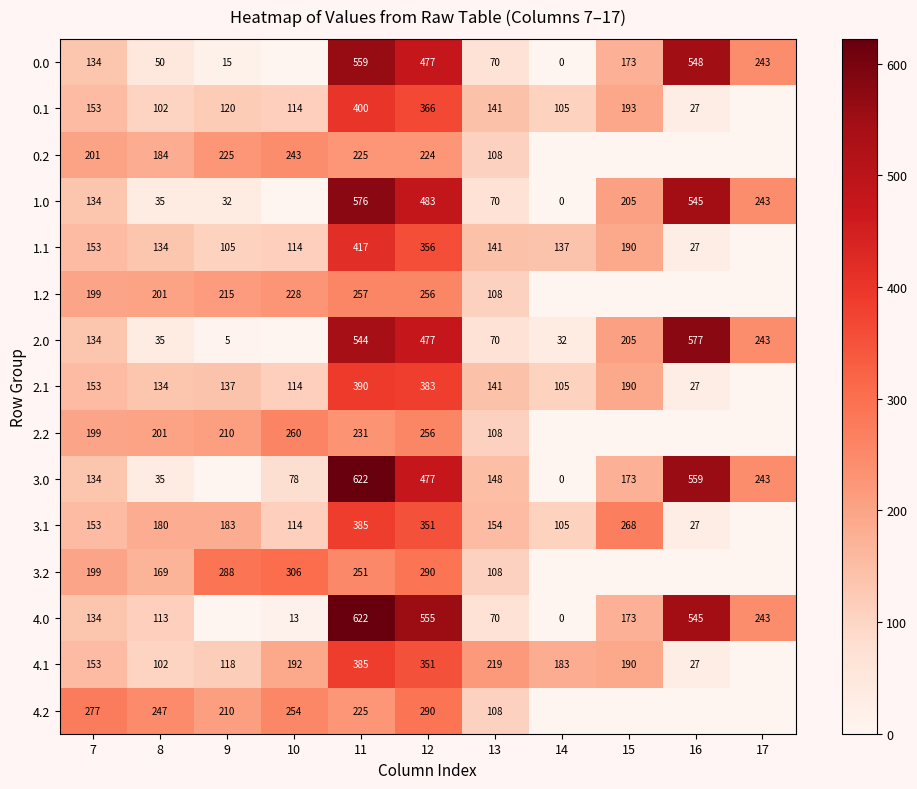

What is the spread (max minus min) of values at 7?

143